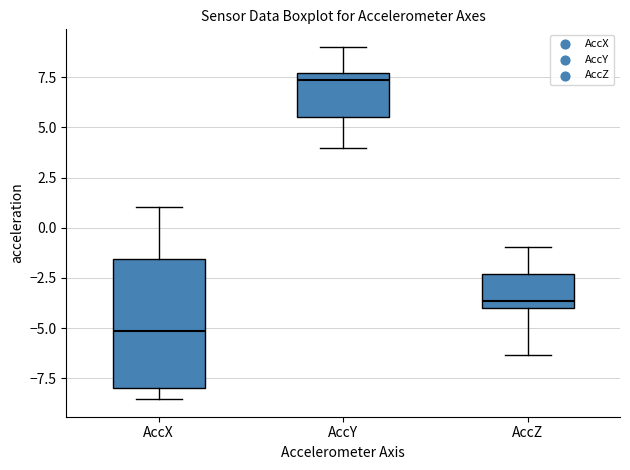

Reading left to right, read every box against the y-axis: the position of its median line, the range the box covers, and the ends of its whiskers. The values are not printed on the chart, so give them approximately, as read against the axis.

AccX: median -5.0, box -8.0 to -1.5, whiskers -8.5 to 1.0
AccY: median 7.5 (just below the box's upper edge), box 5.5 to 7.5, whiskers 4.0 to 9.0
AccZ: median -3.5, box -4.0 to -2.5, whiskers -6.5 to -1.0